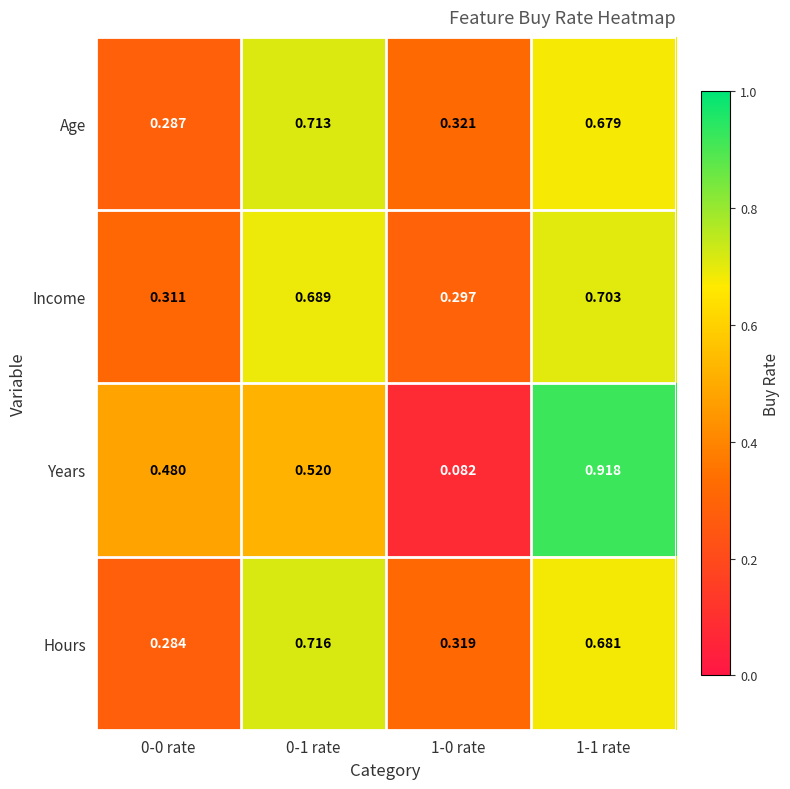

Which series has the widest spread of values?

Years